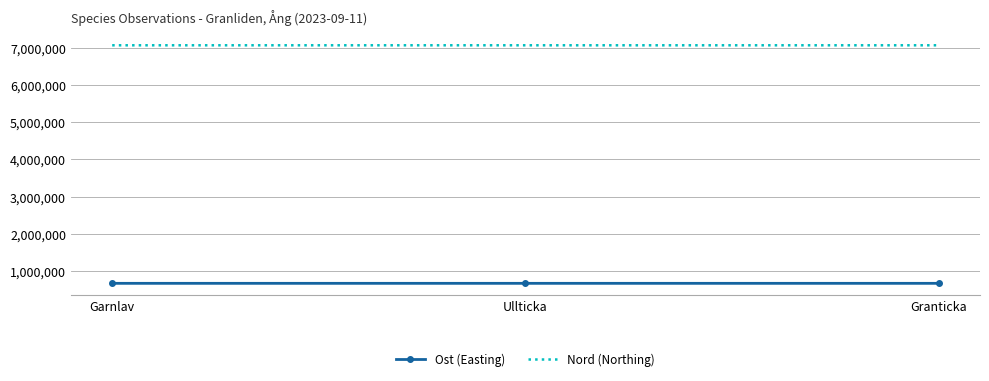

Which series has the largest total across all categories?

Nord (Northing)